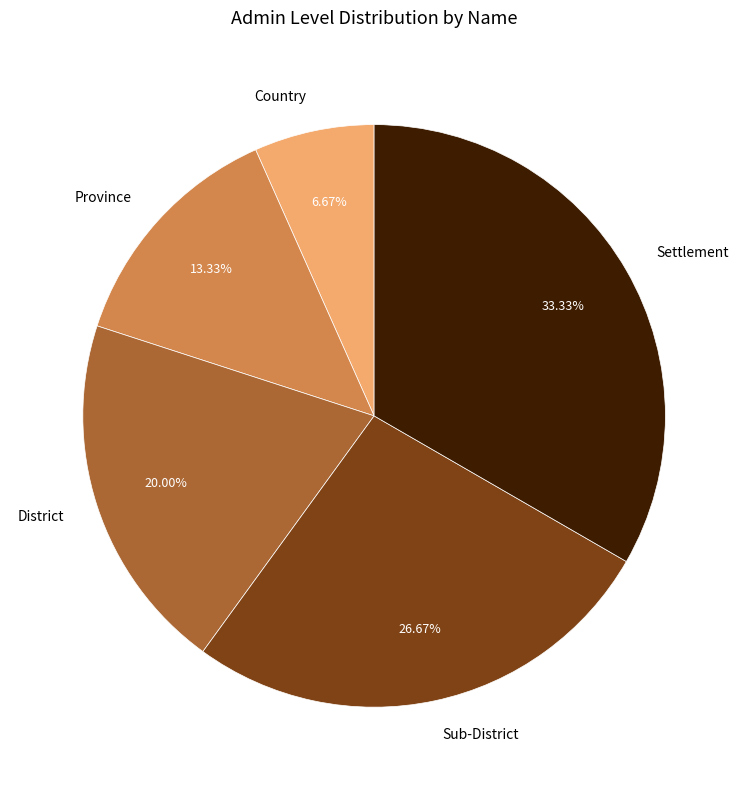

To the nearest percent, what percentage of the pie is Province?

13%